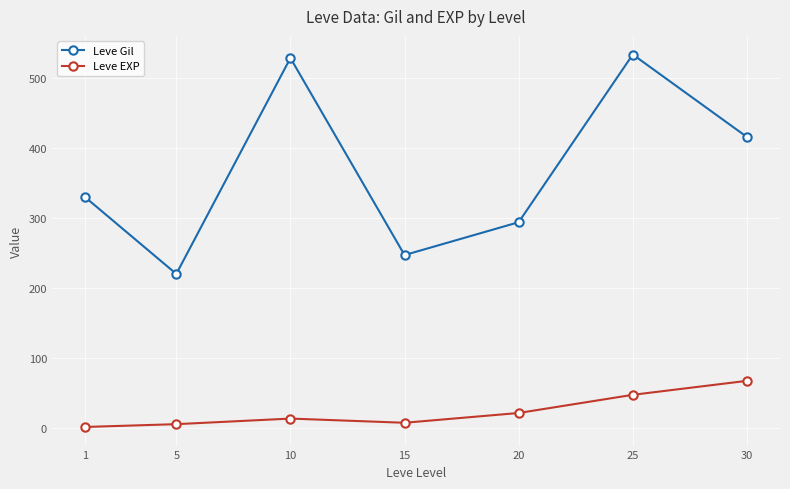

Which category has the highest value across all series?

25